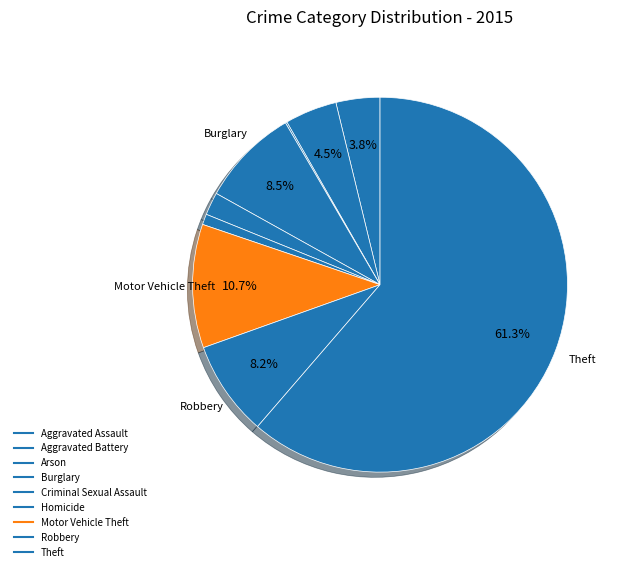

The Aggravated Assault slice represents 1% of the pie. True or false?

False